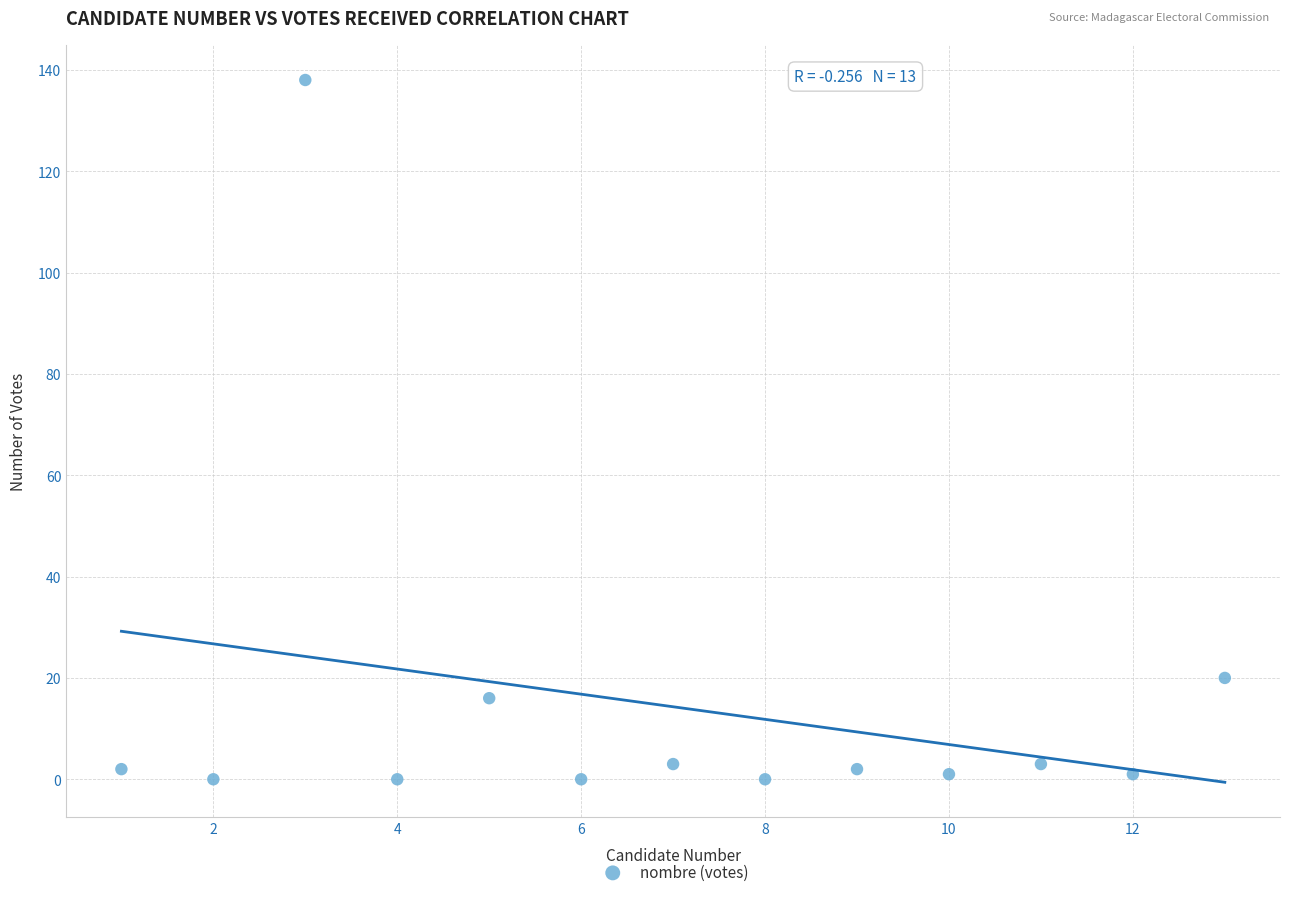

What is the range of Y values (max minus min)?

138